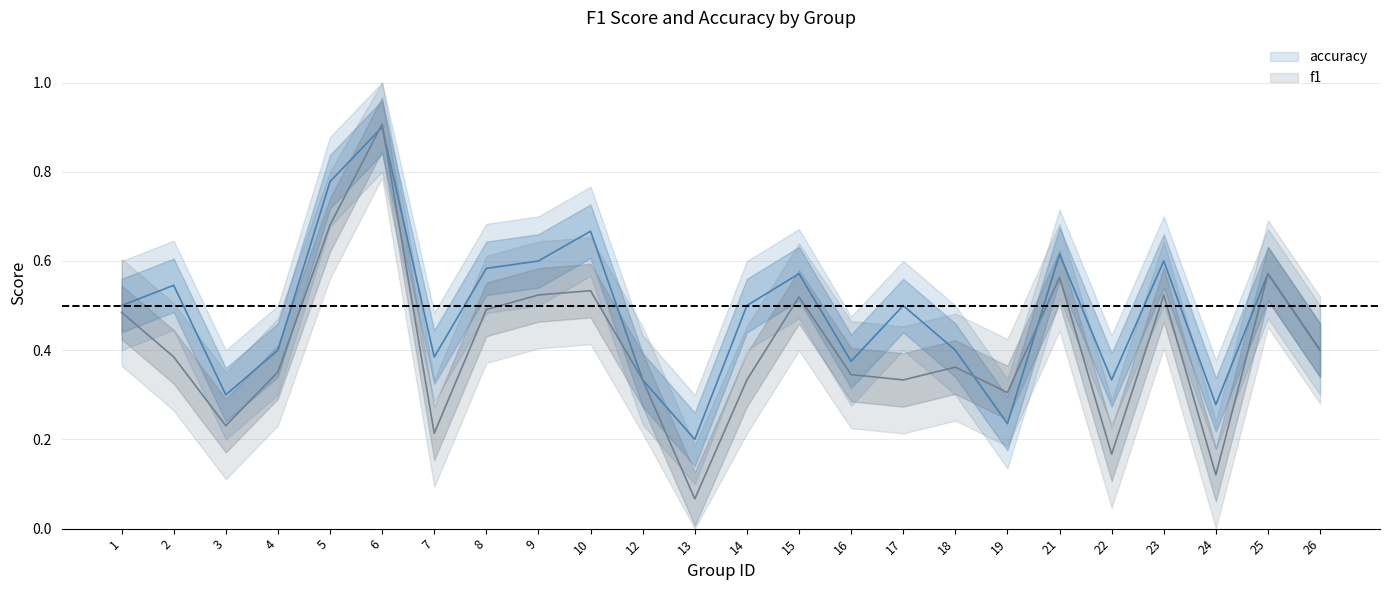

What are all the series names shown in the legend?

f1, accuracy